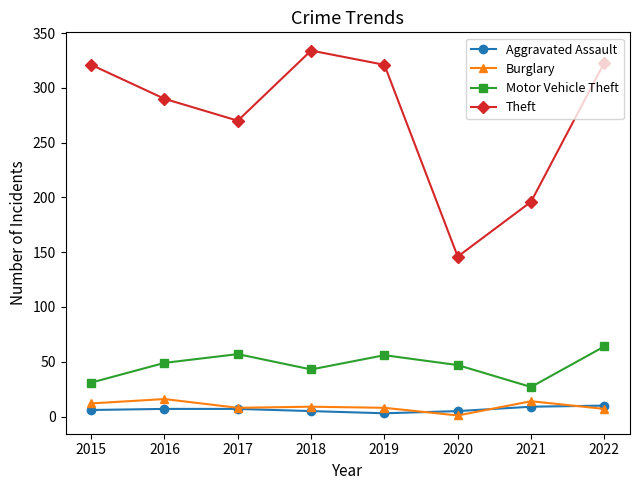

True or false: Theft has a value of 270 at 2017.

True